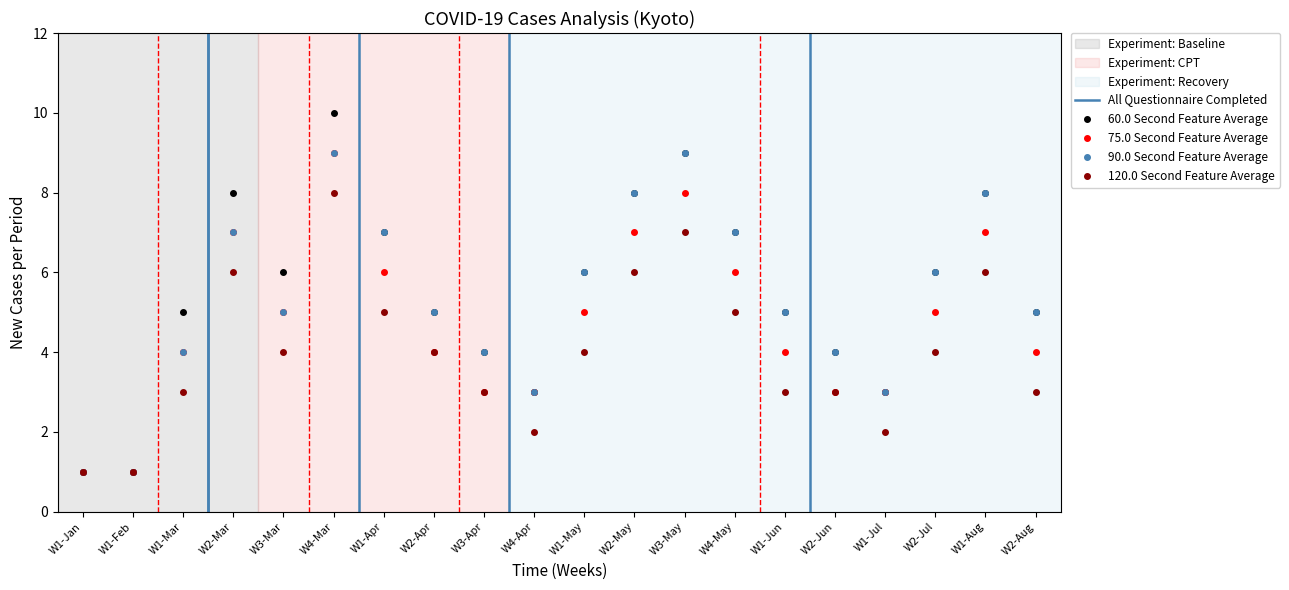

Which category has the highest value in the 60.0 Second Feature Average series?

W4-Mar